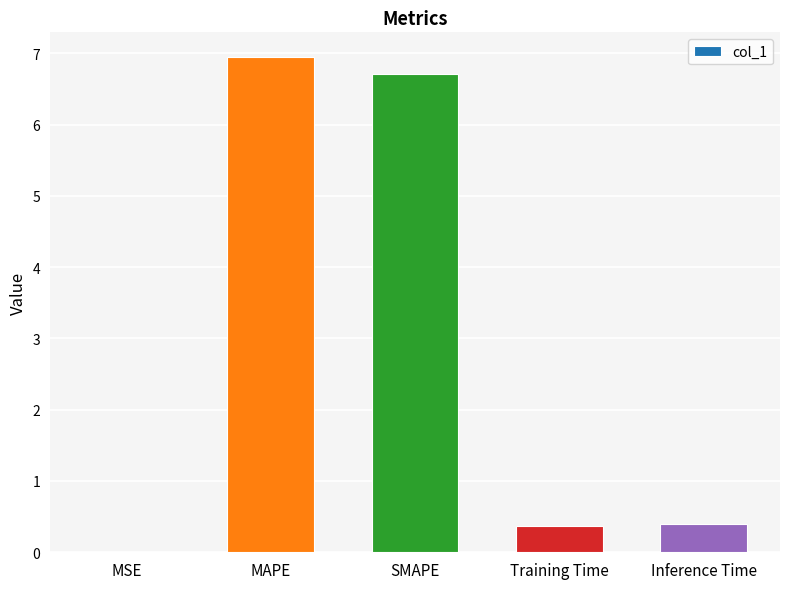

Count the number of categories in the chart.

5